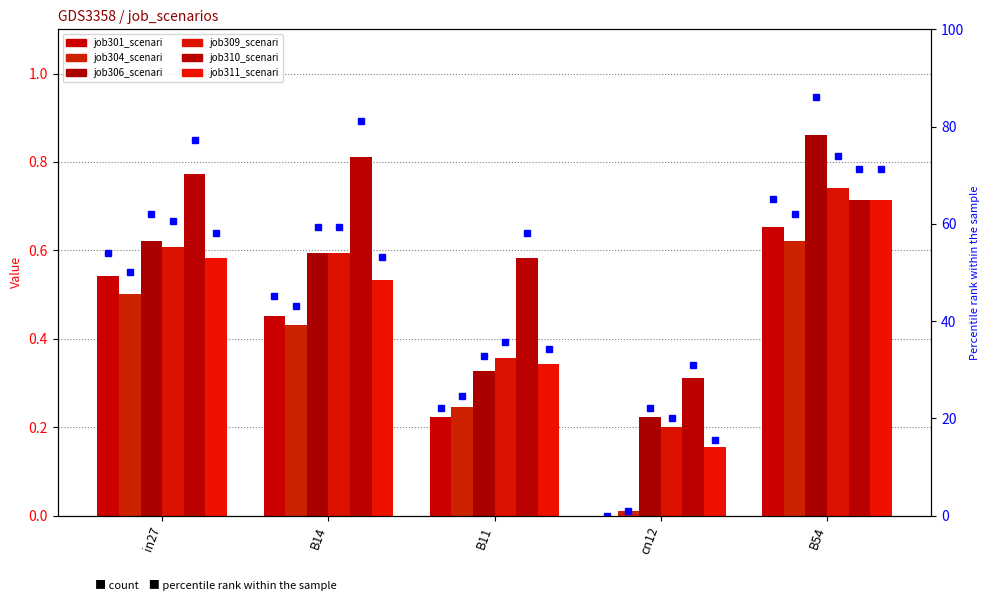

What is the average value of the job304_scenario0_582 series?

0.4